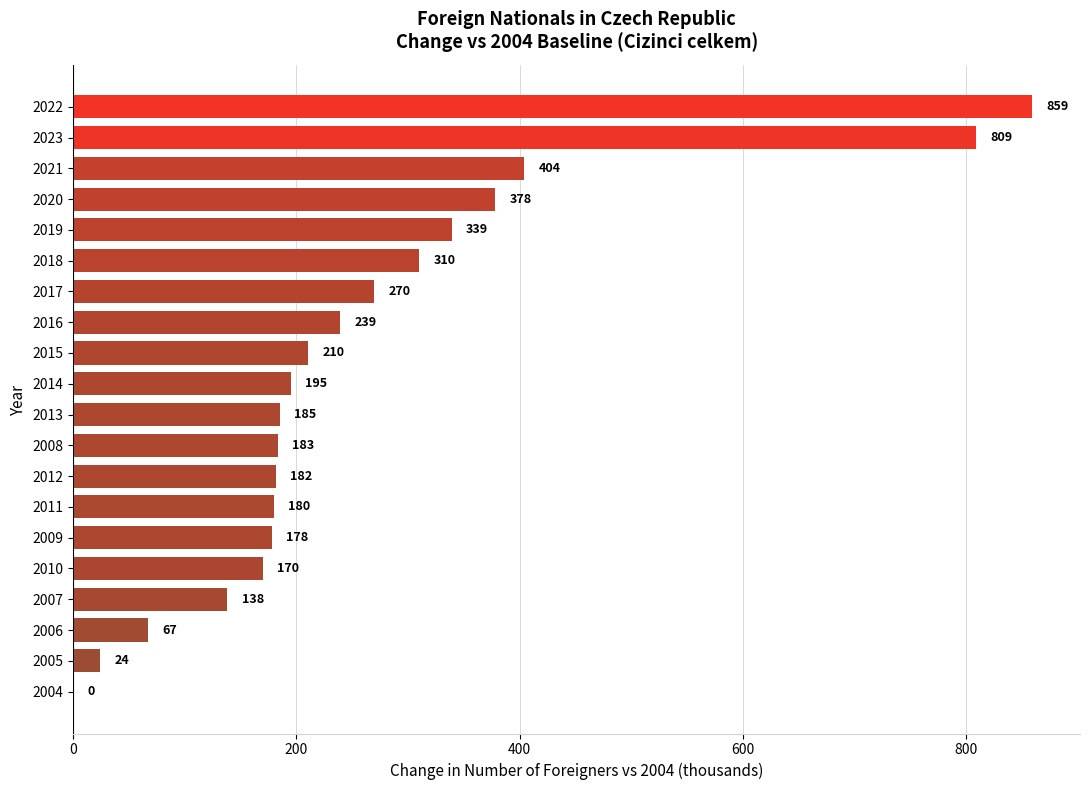

The value at 2015 is 361.2. True or false?

False